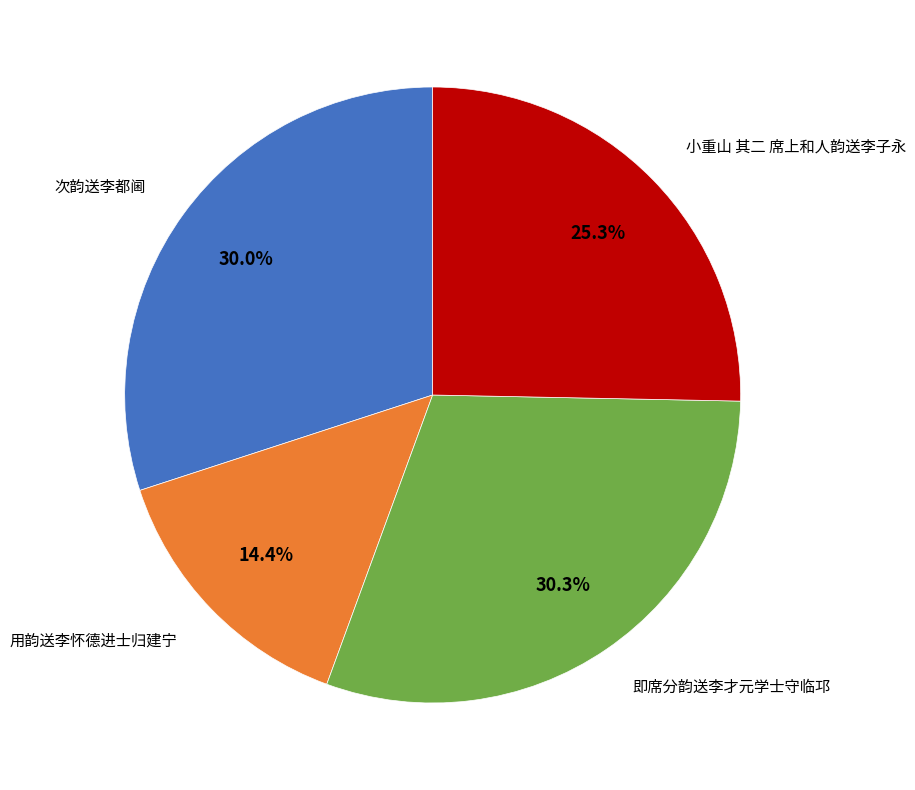

To the nearest percent, what is the difference between the largest and smallest slice percentages?

16%